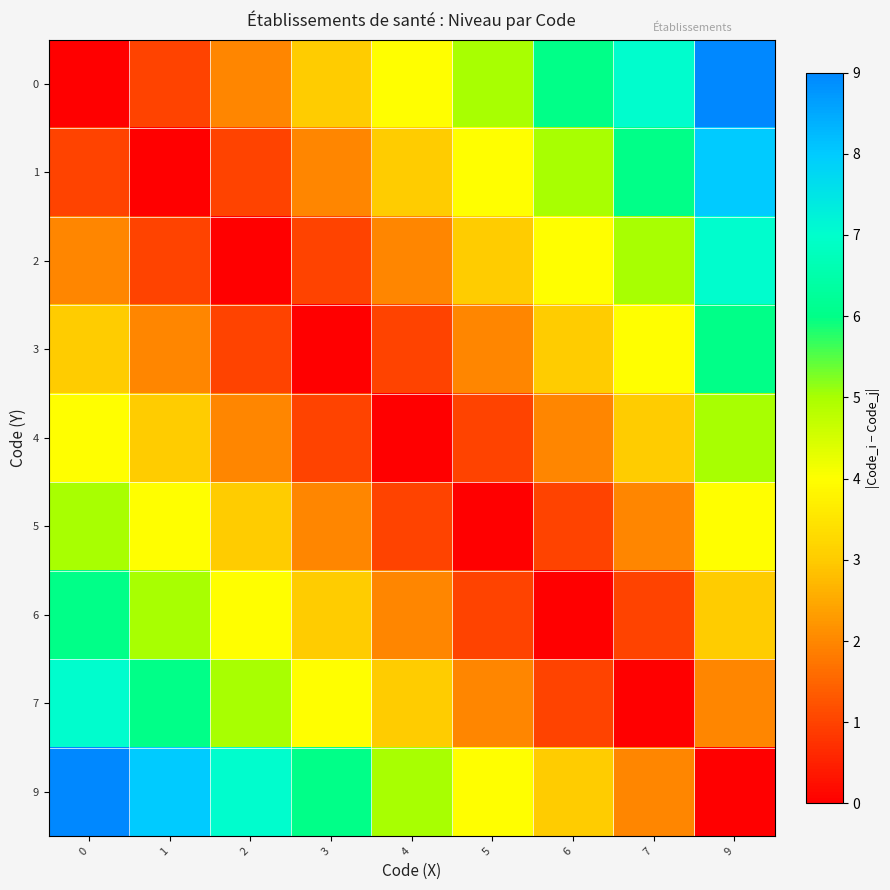

List the series in order of their peak value, lowest first.

4, 5, 3, 6, 2, 7, 1, 0, 9